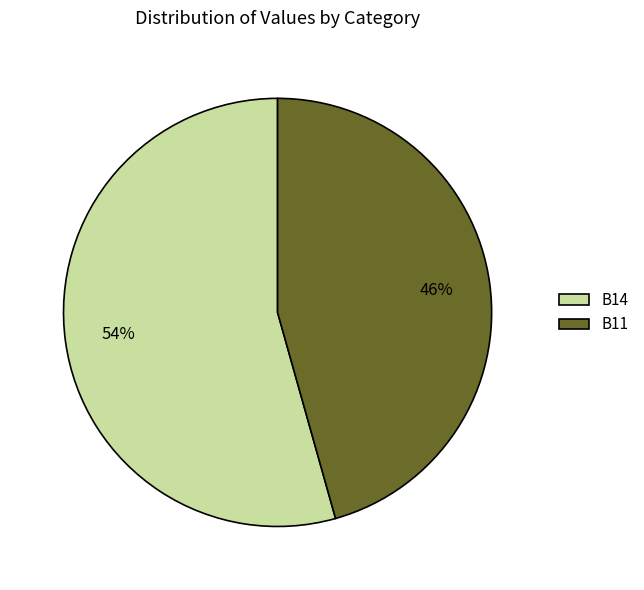

Is it true that B11 is 46% of the pie?

True